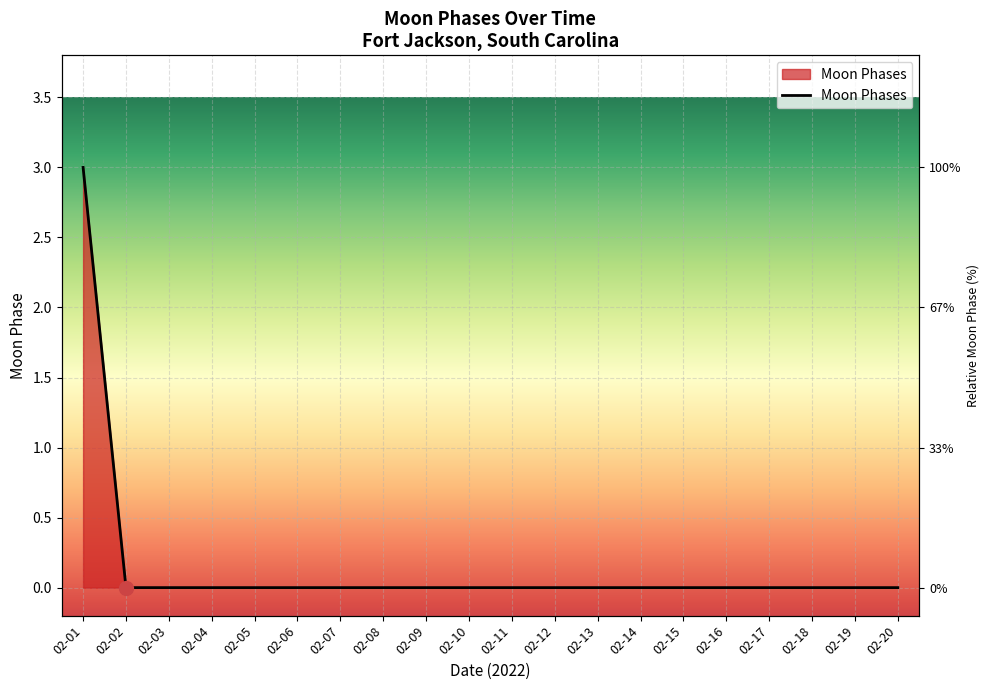

At which label is the value closest to 1?

02-02